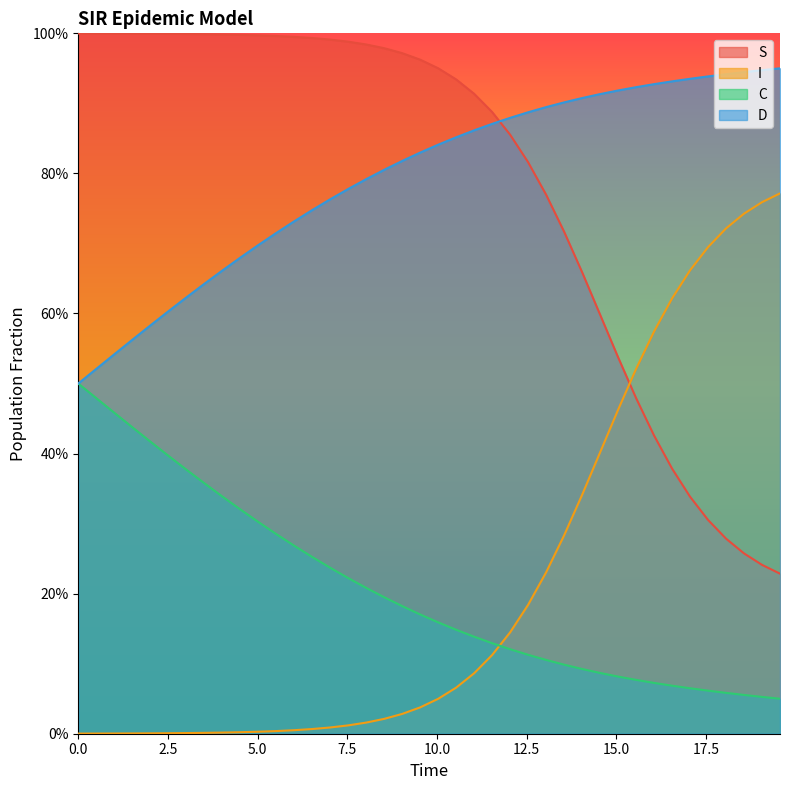

What are all the series names shown in the legend?

S, I, C, D